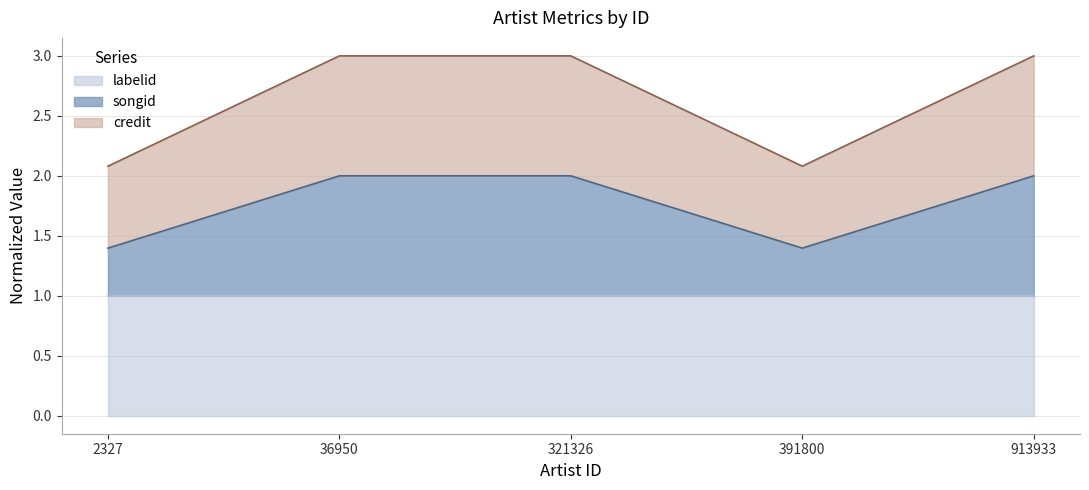

What is the total value across all series at 391800?

2.1